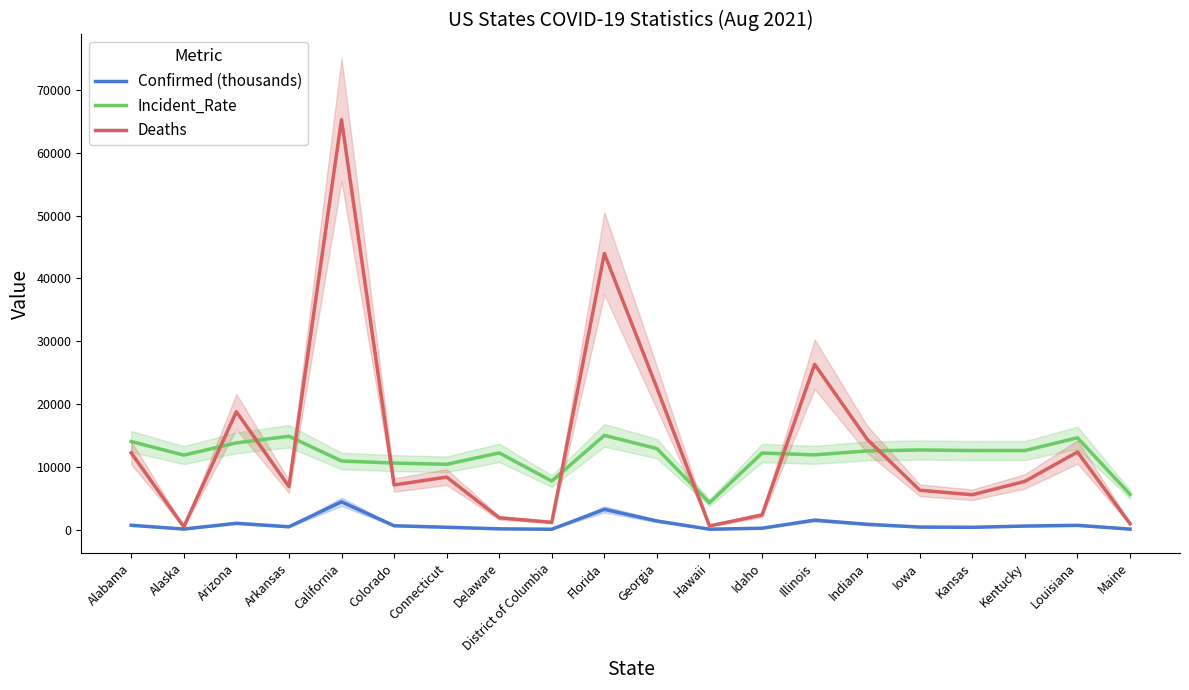

How many lines are shown in the chart?

3